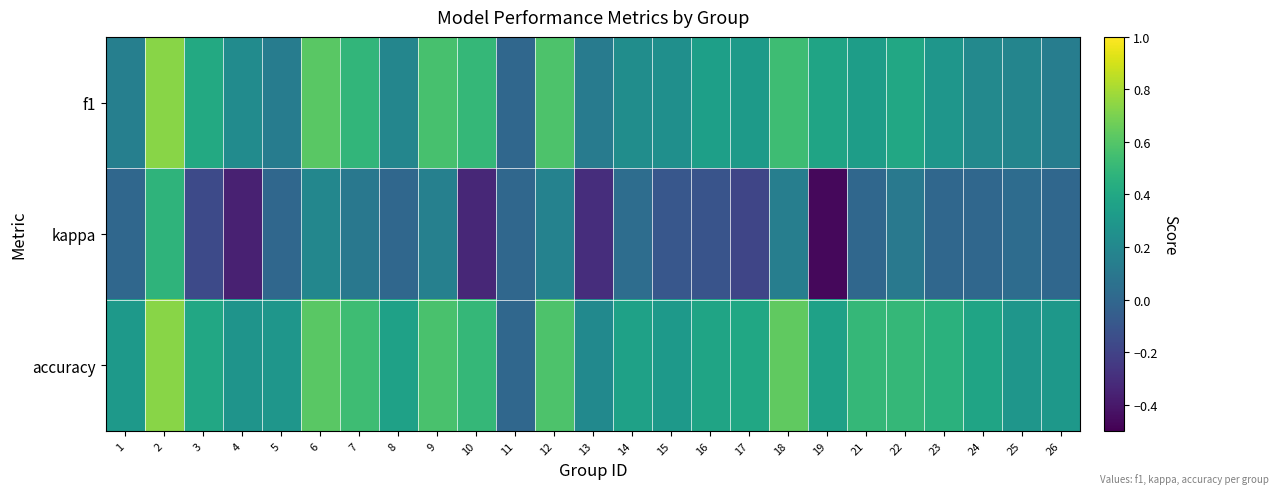

What is the total value across all series at 3?

0.6